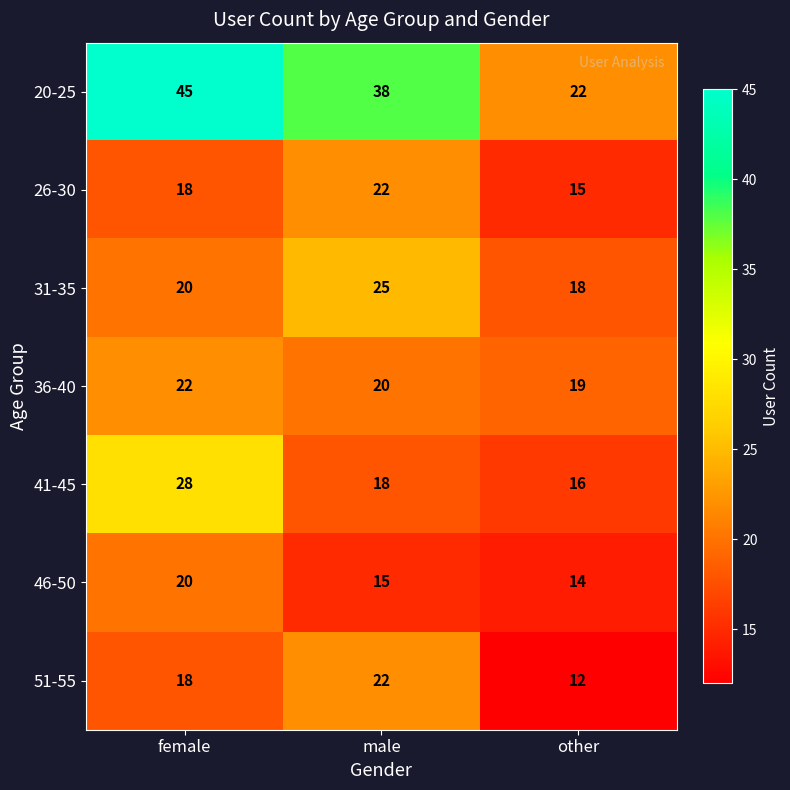

What is the difference between the highest and lowest values at other?

10